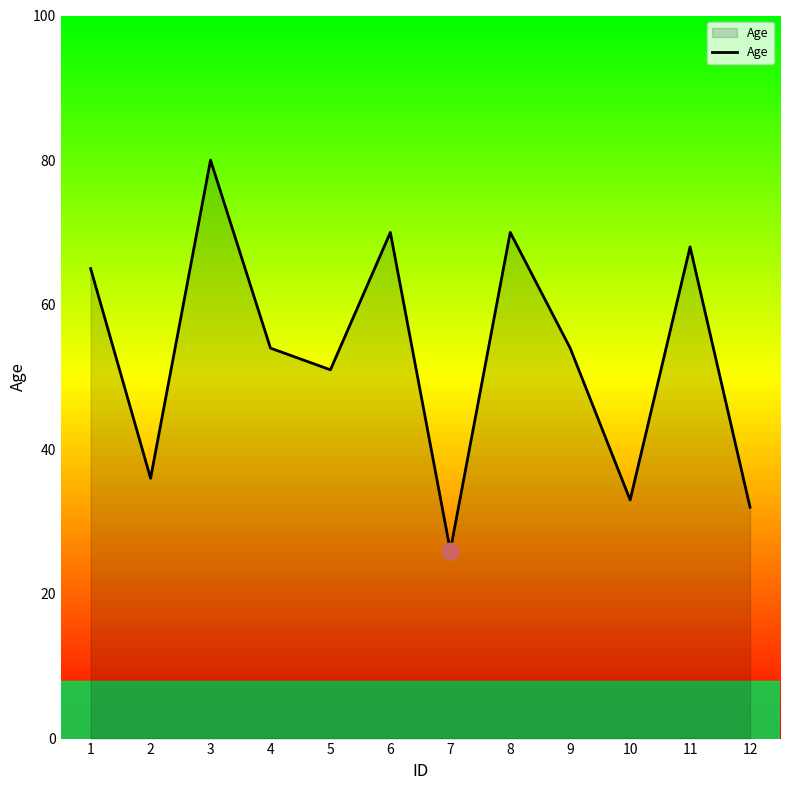

Reading right to left, extract all data points from this chart.

12=32	11=68	10=33	9=54	8=70	7=26	6=70	5=51	4=54	3=80	2=36	1=65